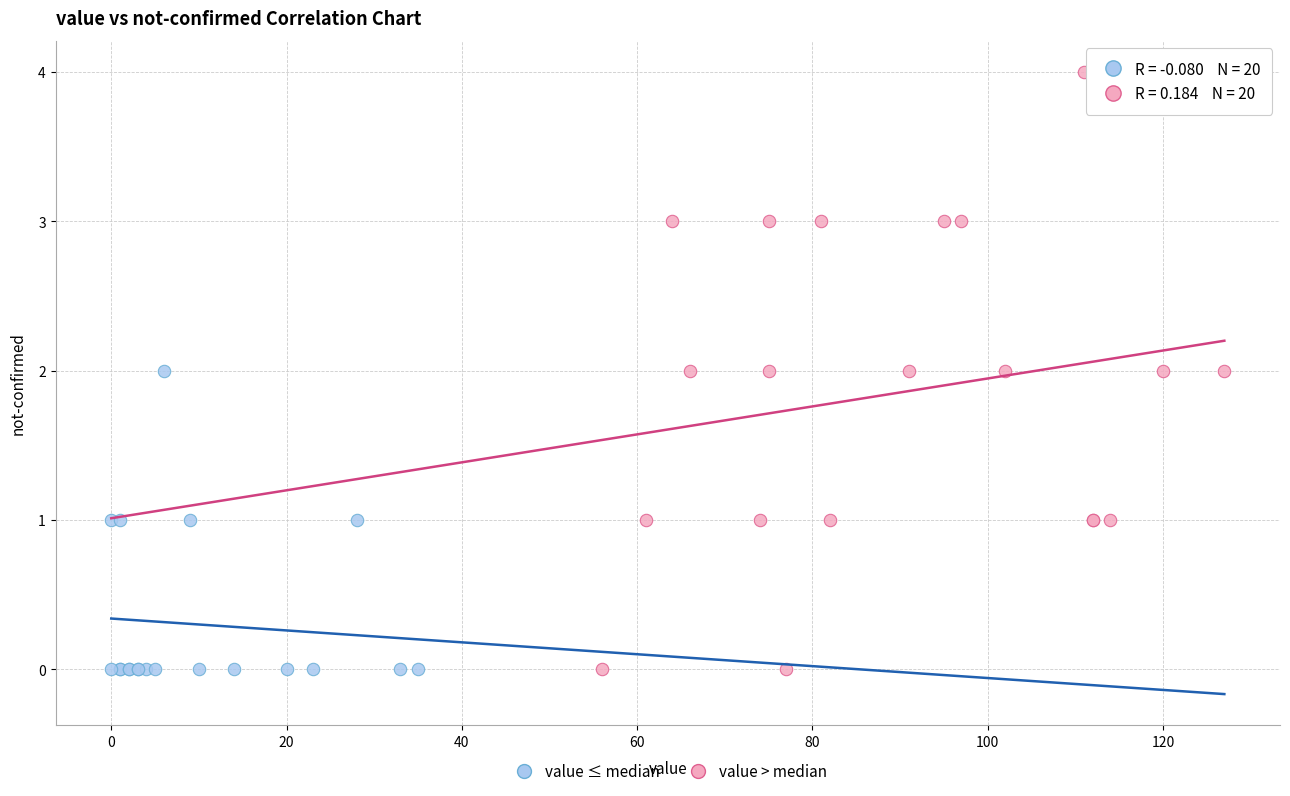

Which series has the largest Y range (max minus min)?

value > median